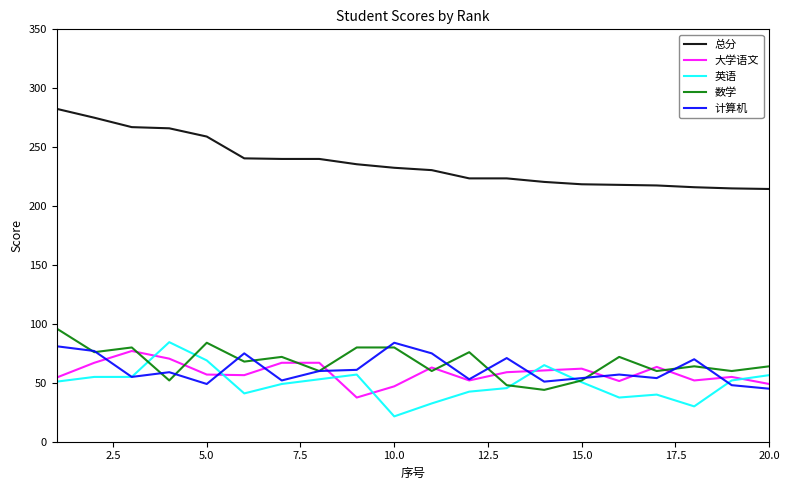

True or false: 大学语文 and 总分 cross at least once.

False